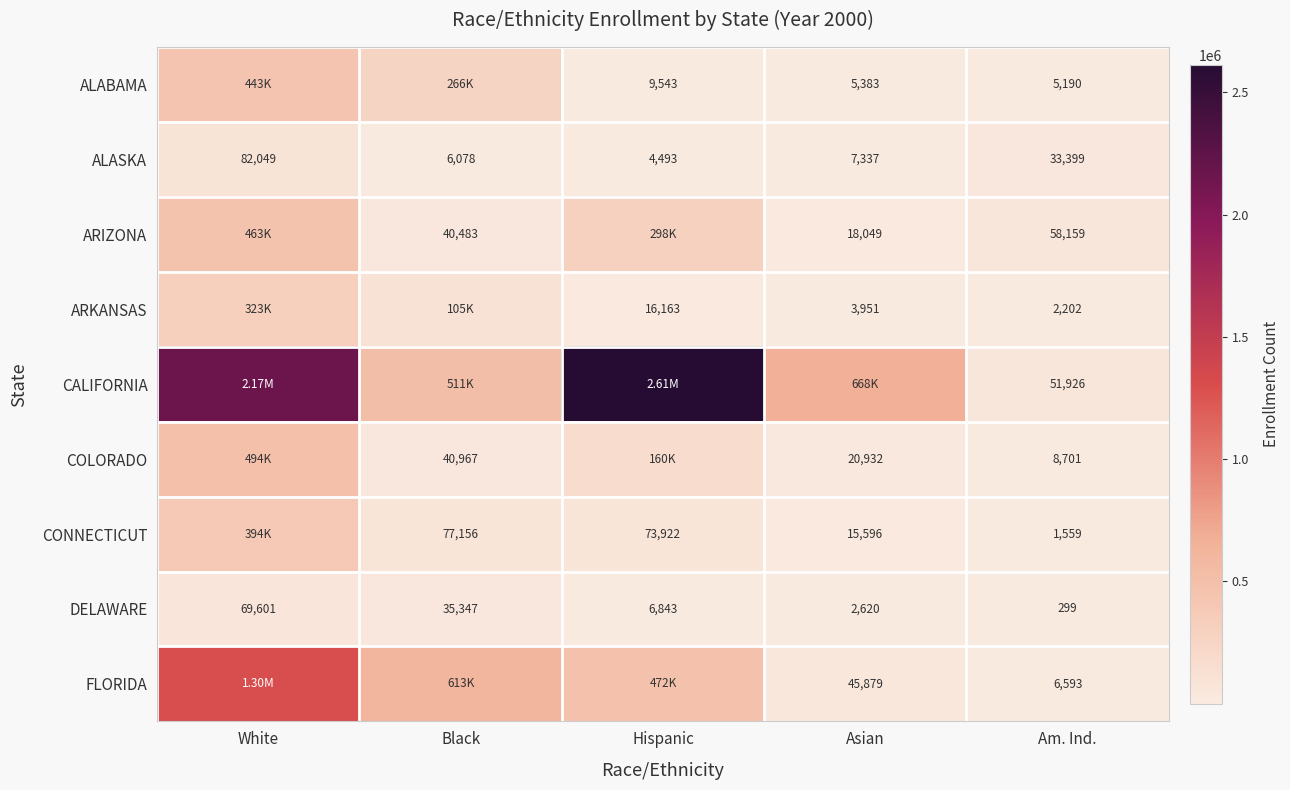

Read the ALASKA value at Black, to the nearest 100.

6100